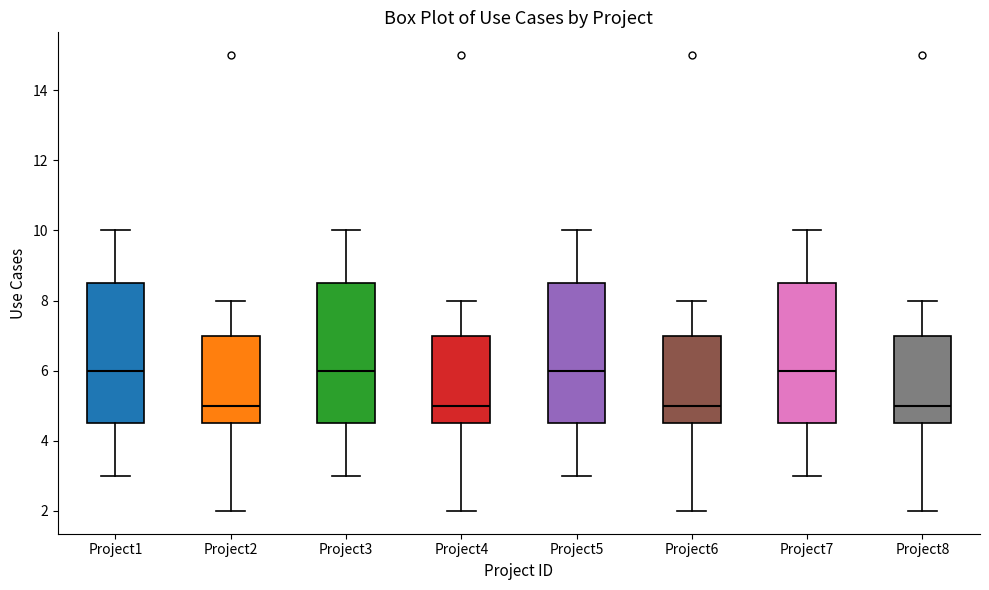

Reading left to right, transcribe this box plot: for each box, give where its median line is, the range the box spans, and where its two whiskers end, as read against the y-axis. The values are not printed on the chart, so give them approximately, as read against the axis.

Project1: median 6.0, box 4.6 to 8.6, whiskers 3.0 to 10.0
Project2: median 5.0, box 4.6 to 7.0, whiskers 2.0 to 8.0
Project3: median 6.0, box 4.6 to 8.6, whiskers 3.0 to 10.0
Project4: median 5.0, box 4.6 to 7.0, whiskers 2.0 to 8.0
Project5: median 6.0, box 4.6 to 8.6, whiskers 3.0 to 10.0
Project6: median 5.0, box 4.6 to 7.0, whiskers 2.0 to 8.0
Project7: median 6.0, box 4.6 to 8.6, whiskers 3.0 to 10.0
Project8: median 5.0, box 4.6 to 7.0, whiskers 2.0 to 8.0